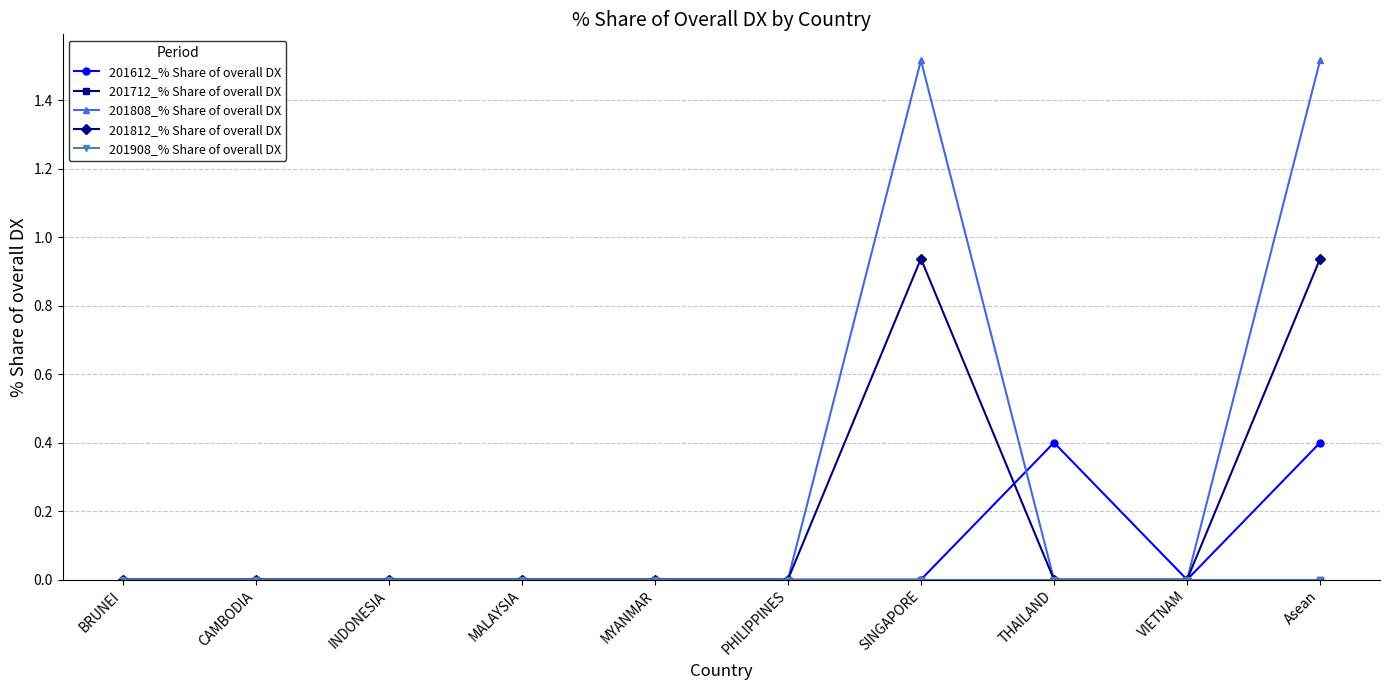

At which label is 201612_% Share of overall DX closest to 0?

BRUNEI